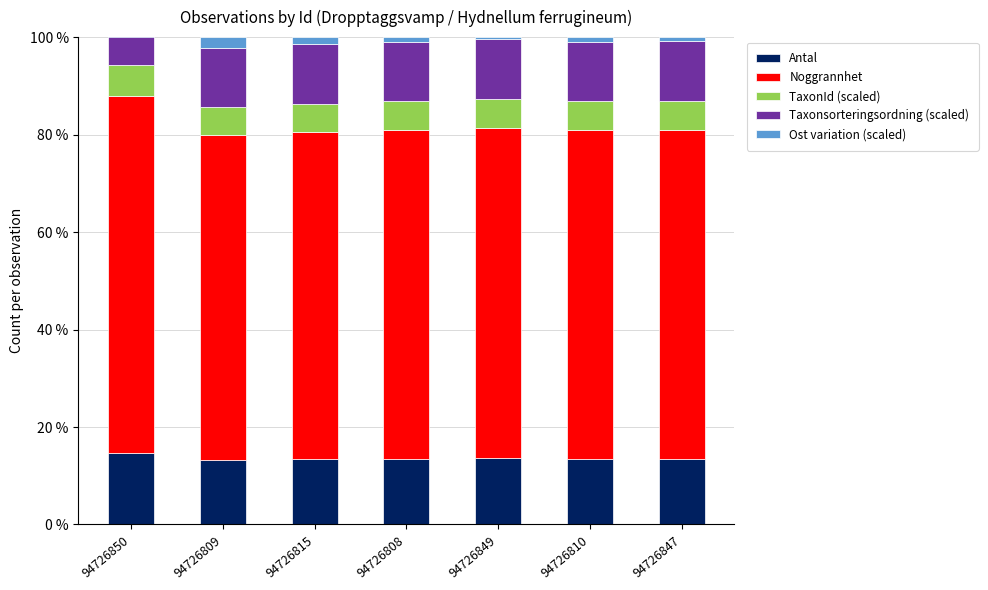

Which label corresponds to the smallest value in the chart?

94726850